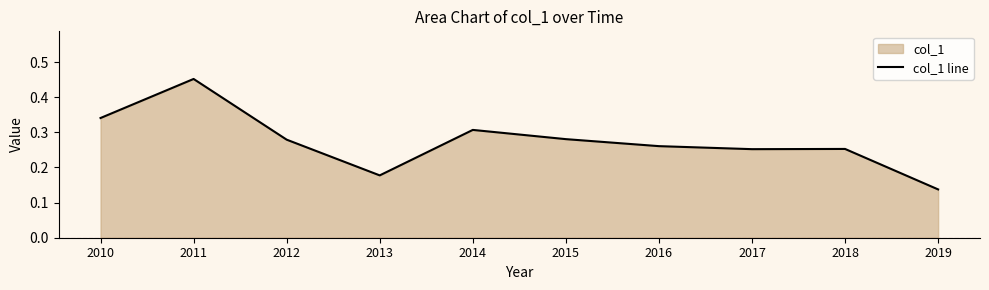

The value at 2019 is 0.1. True or false?

False